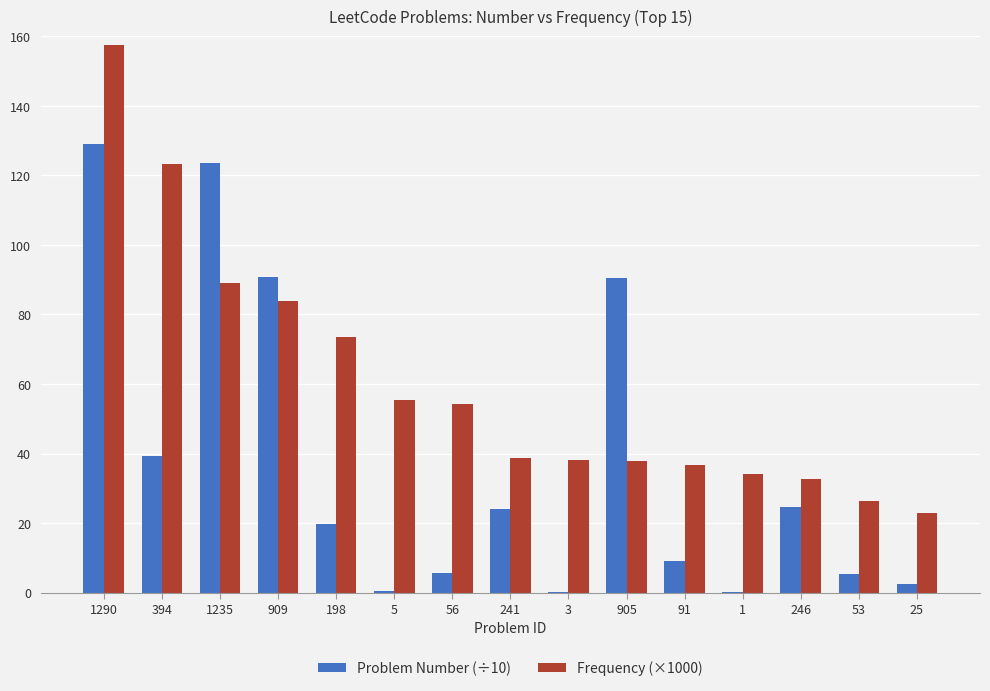

Which series changed the most between 909 and 56?

Problem Number (÷10)